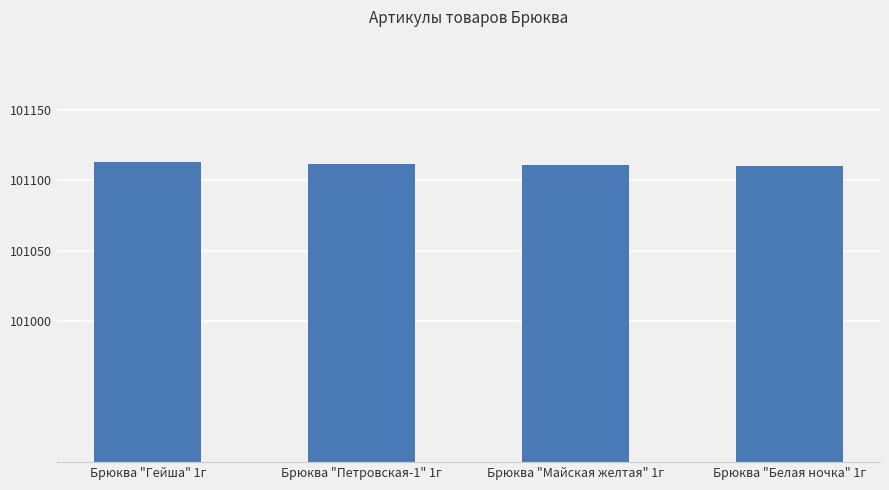

What is the ratio of the value at Брюква "Майская желтая" 1г to the value at Брюква "Белая ночка" 1г?

1.0